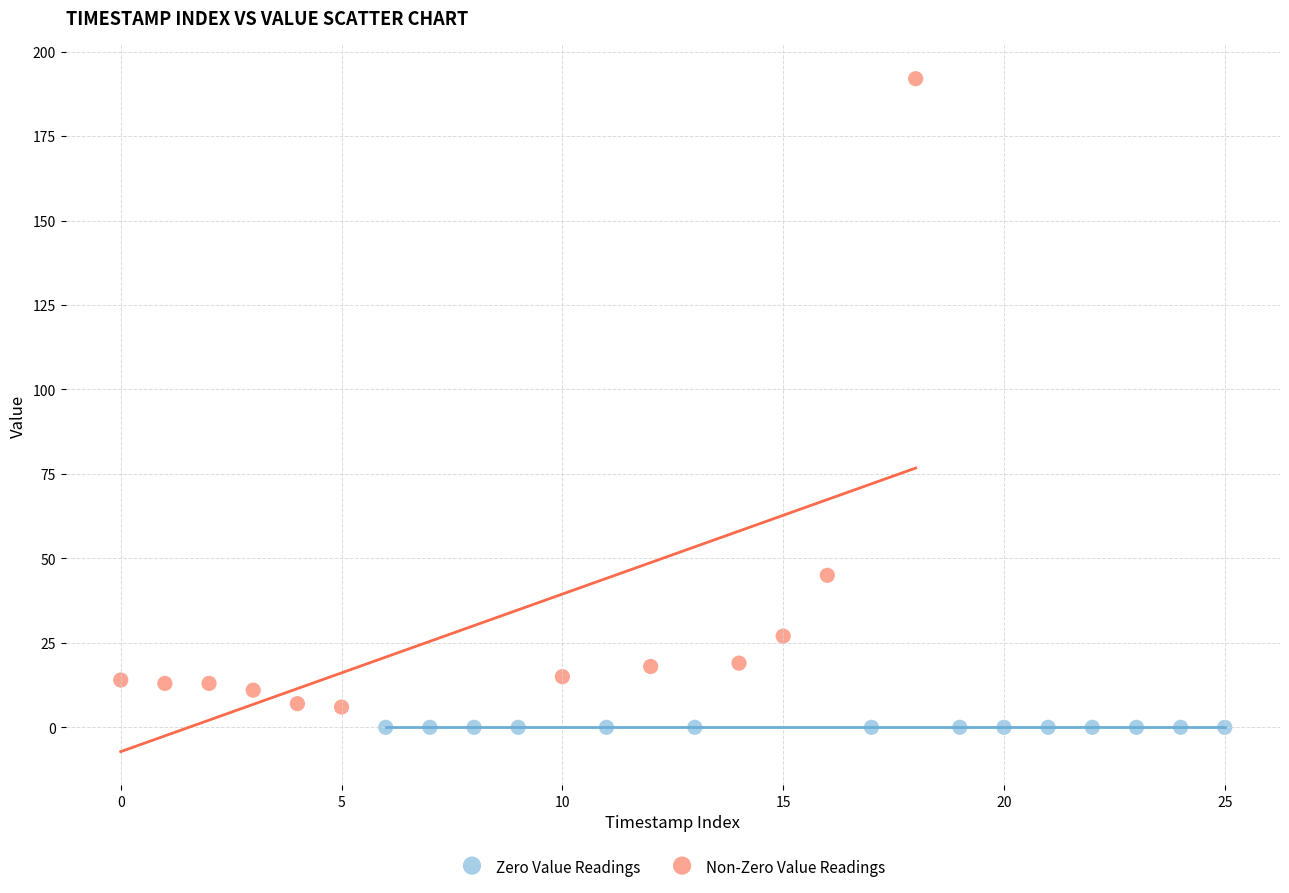

Which series contains the highest Y value?

Non-Zero Value Readings